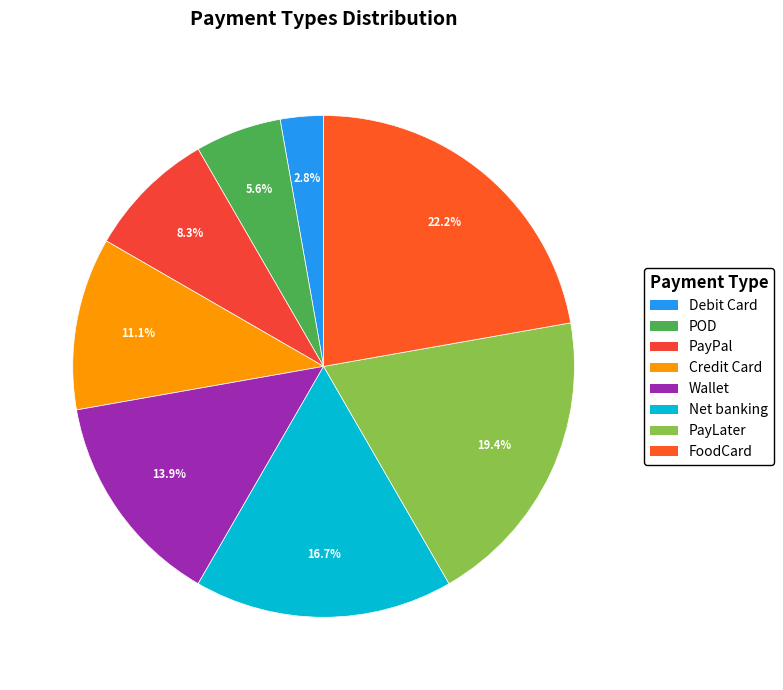

Which category has the smallest portion of the pie?

Debit Card